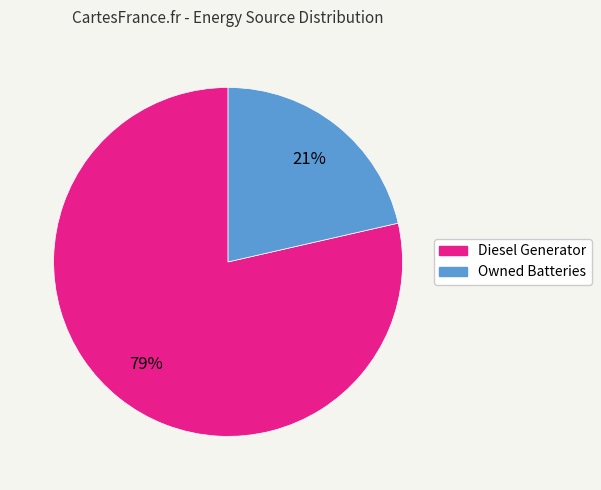

To the nearest percent, what is the average slice percentage?

50%